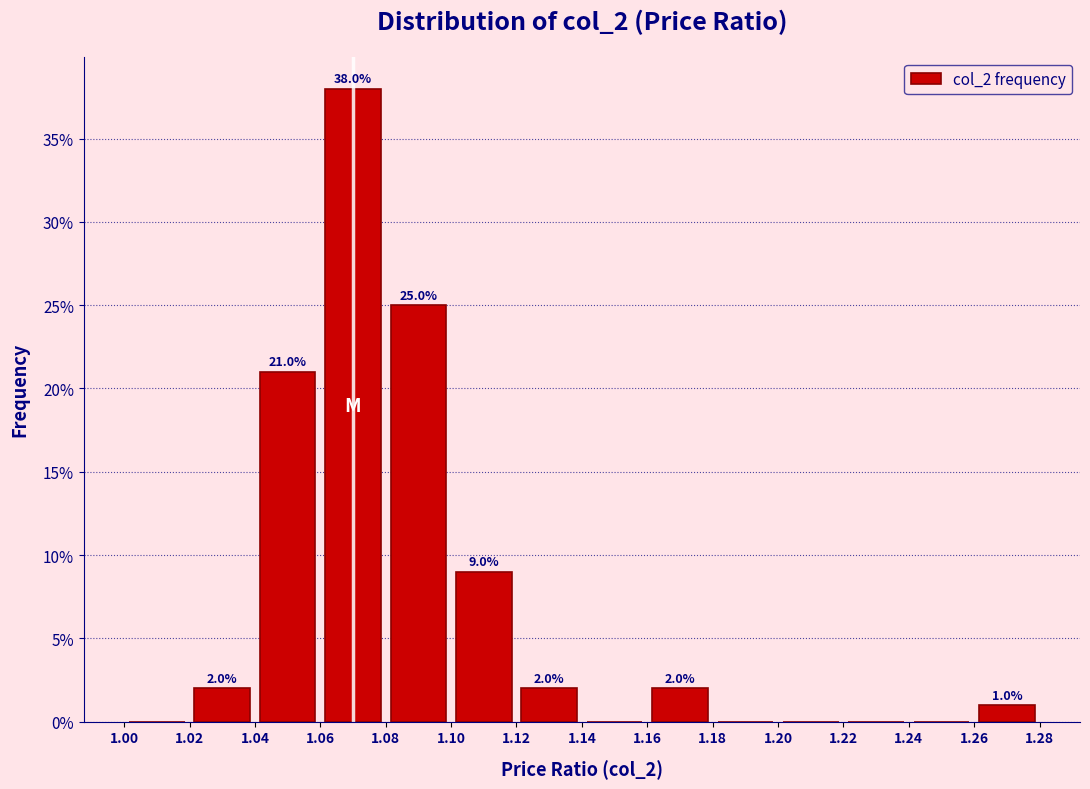

Which range on the x-axis has the tallest bar?

1.06 to 1.08